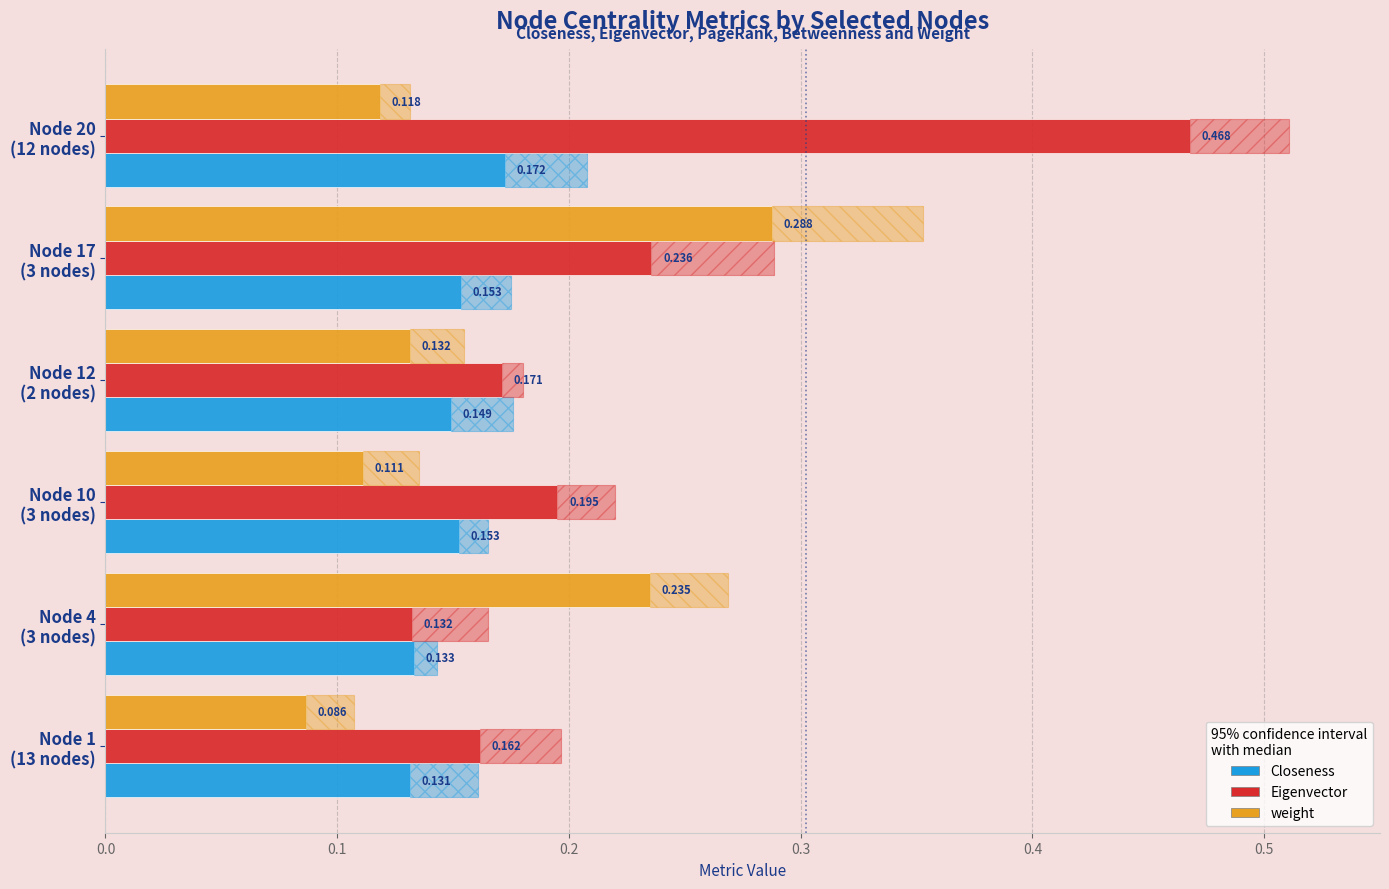

What is the spread (max minus min) of values at 0.2?

0.1